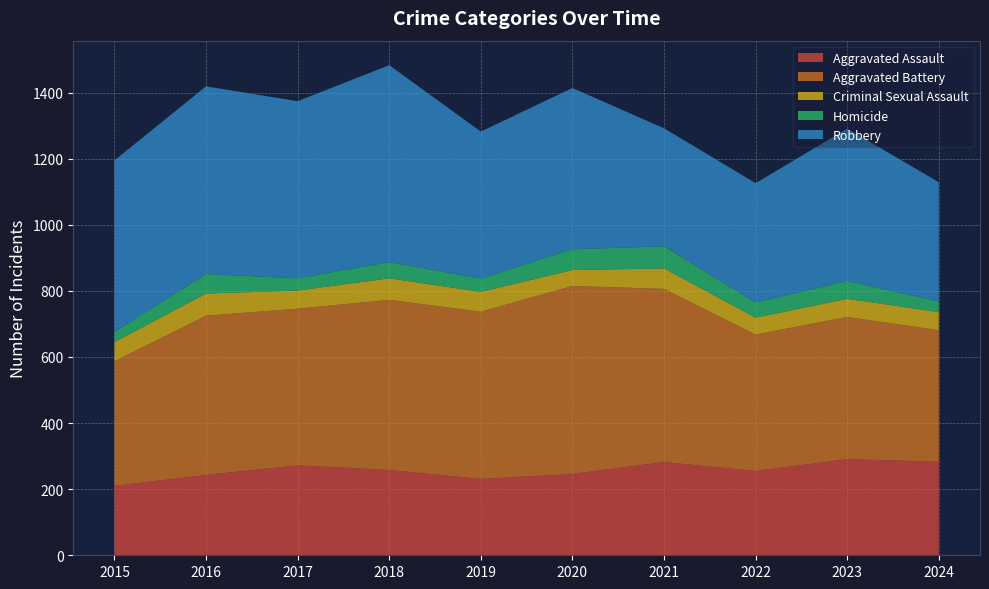

Reading left to right, extract all data points from this chart.

Aggravated Assault: 210	243	272	258	231	246	282	255	291	283
Aggravated Battery: 377	482	474	515	506	569	524	413	430	398
Criminal Sexual Assault: 58	67	55	65	60	48	62	51	55	55
Homicide: 31	59	37	49	40	63	67	46	54	32
Robbery: 519	568	536	596	445	488	357	361	461	361